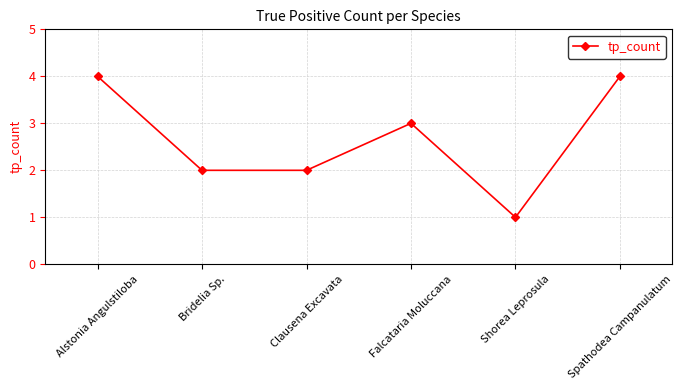

Reading right to left, transcribe all the data shown in this chart.

Spathodea Campanulatum=4	Shorea Leprosula=1	Falcataria Moluccana=3	Clausena Excavata=2	Bridelia Sp.=2	Alstonia Angulstiloba=4